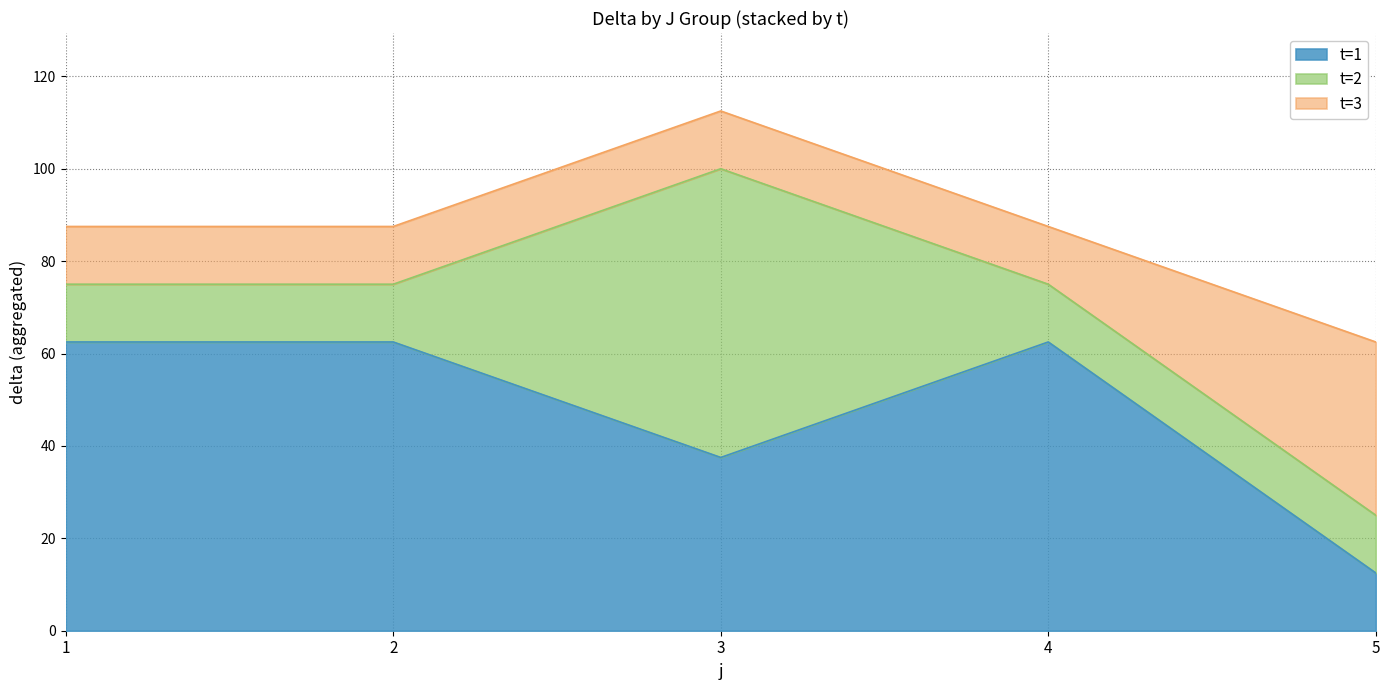

At which category is the sum across all series the highest?

3